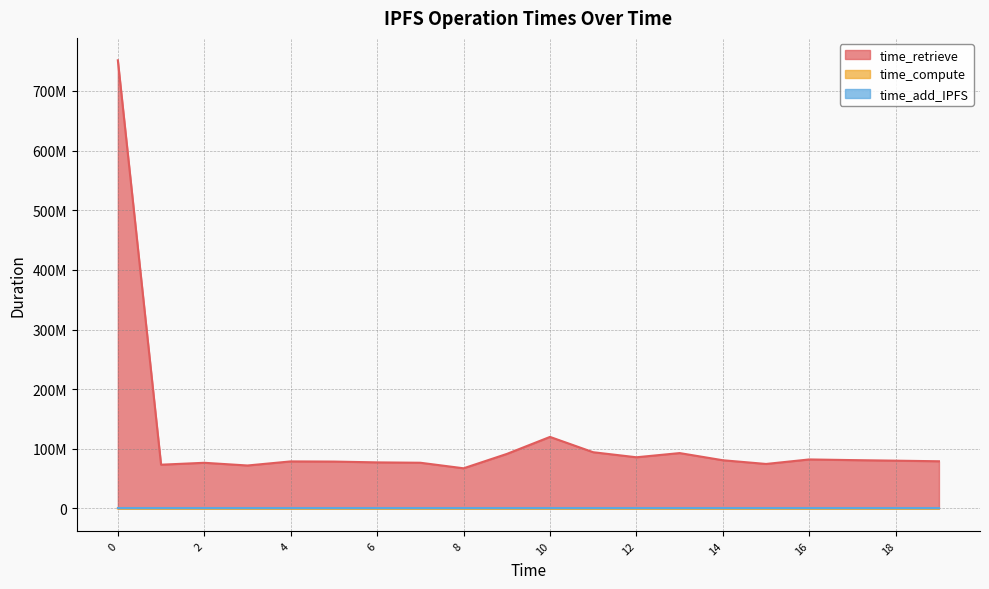

What is the difference between the maximum and second lowest values in the time_compute series?

33753